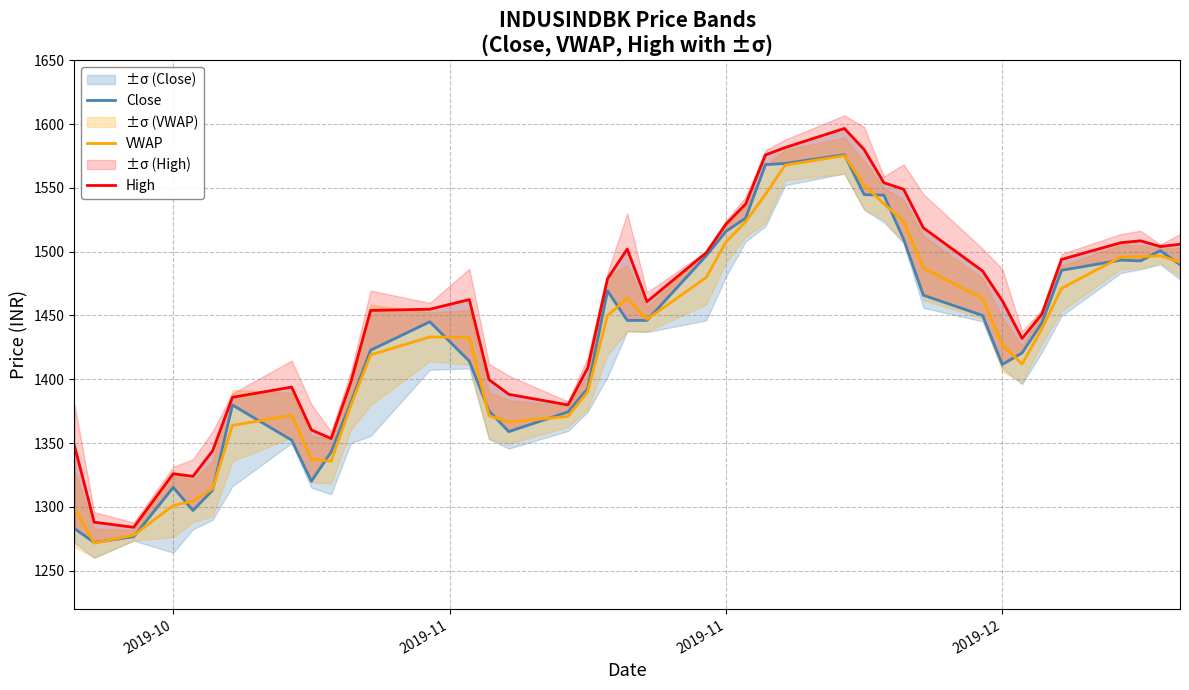

True or false: VWAP and High cross at least once.

False